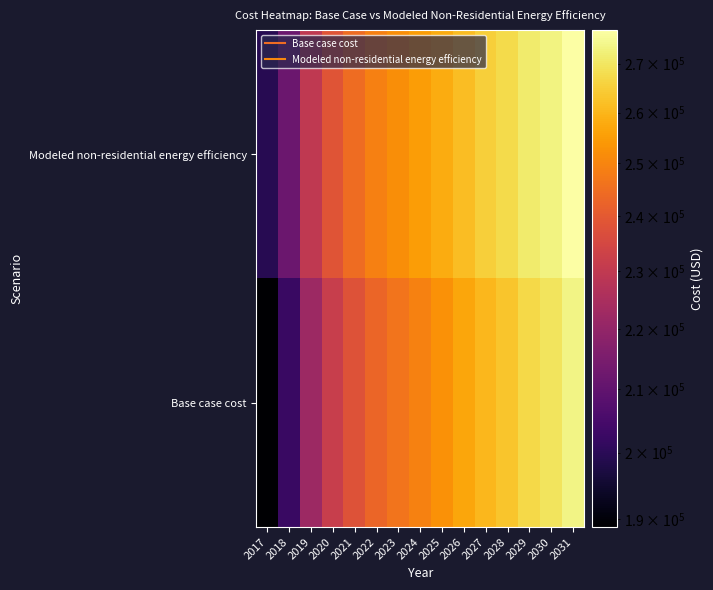

Which series has the largest range (max minus min)?

Base case cost